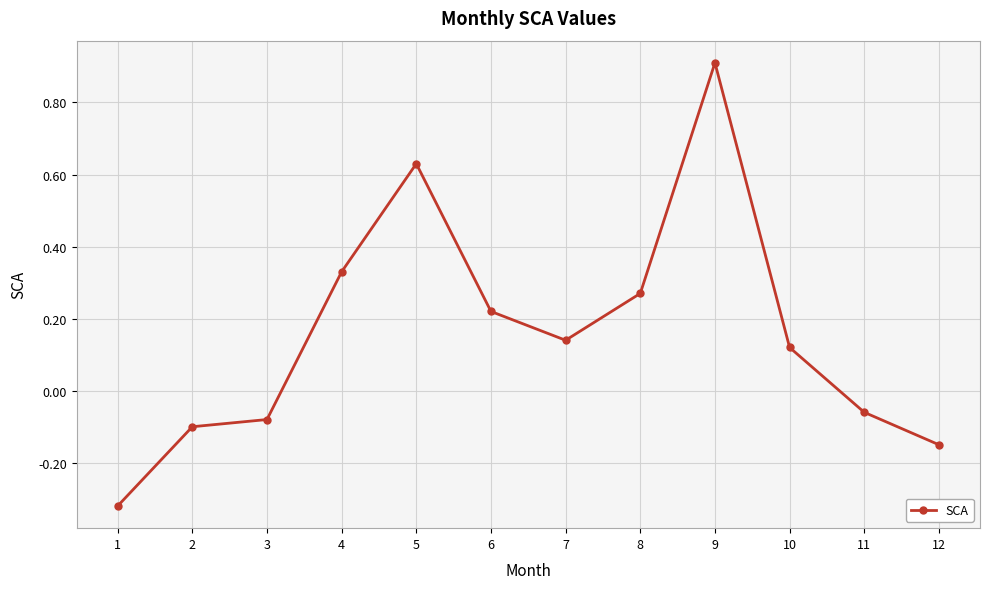

What is the difference between the second highest and second lowest values?

0.8